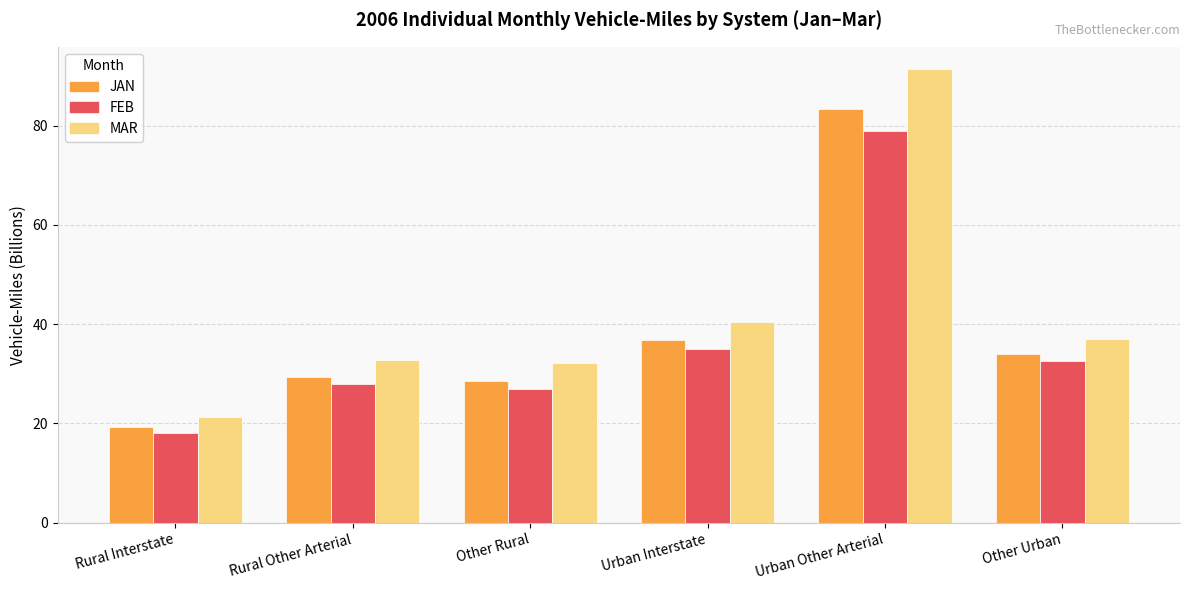

What is the value of the FEB bar at the 1st from the left?

18.0